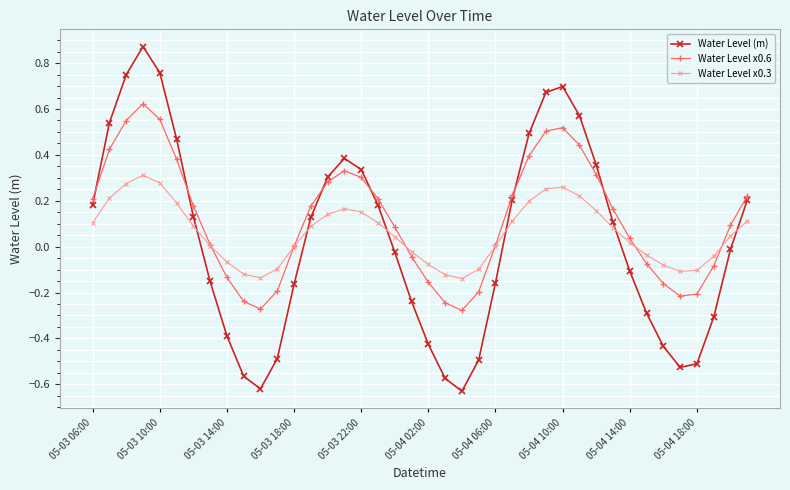

True or false: Water Level (m) and Water Level x0.3 intersect in this chart.

True